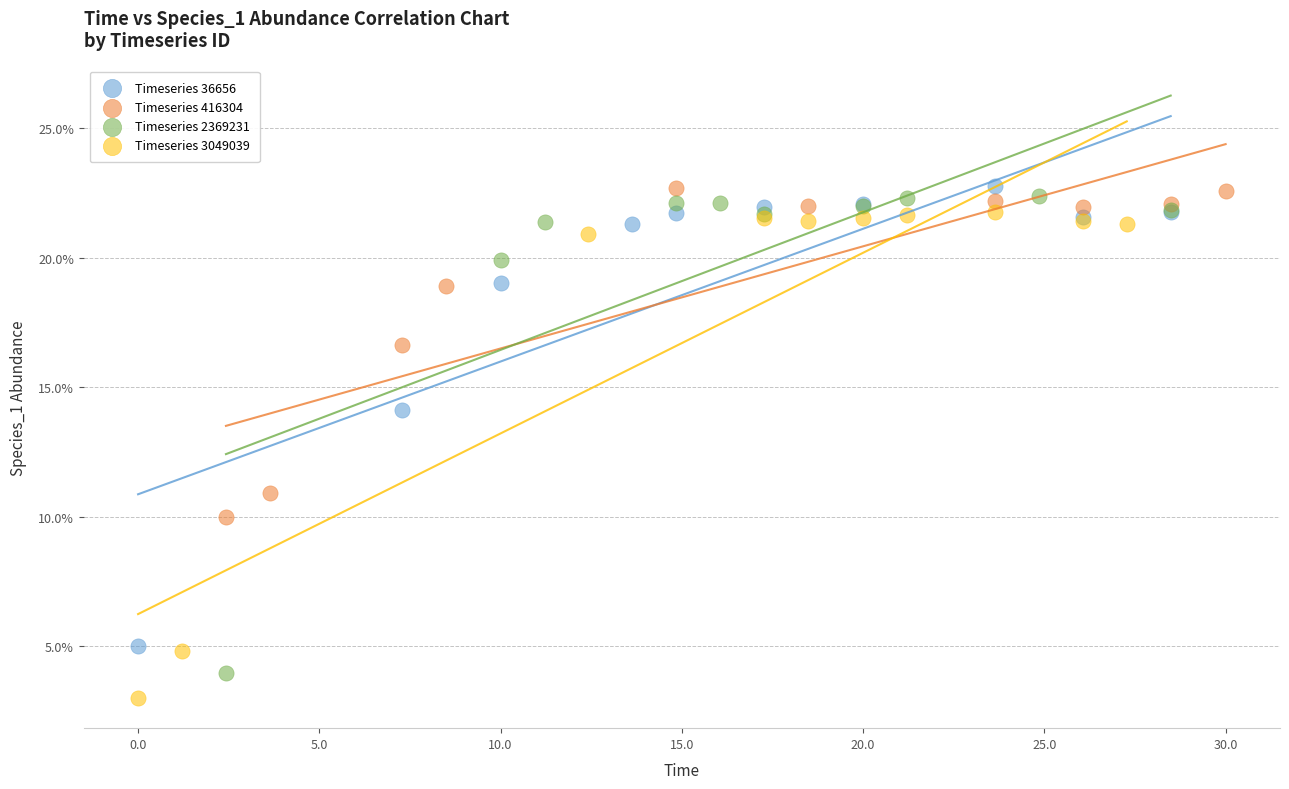

What are all the series names shown in the legend?

Timeseries 36656, Timeseries 416304, Timeseries 2369231, Timeseries 3049039